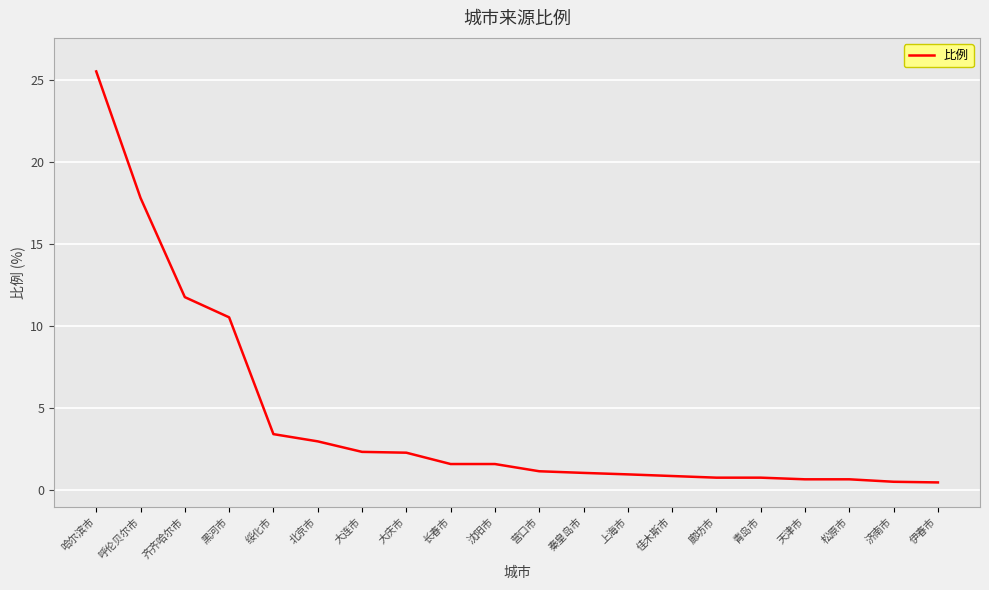

What is the greatest value displayed?

25.5